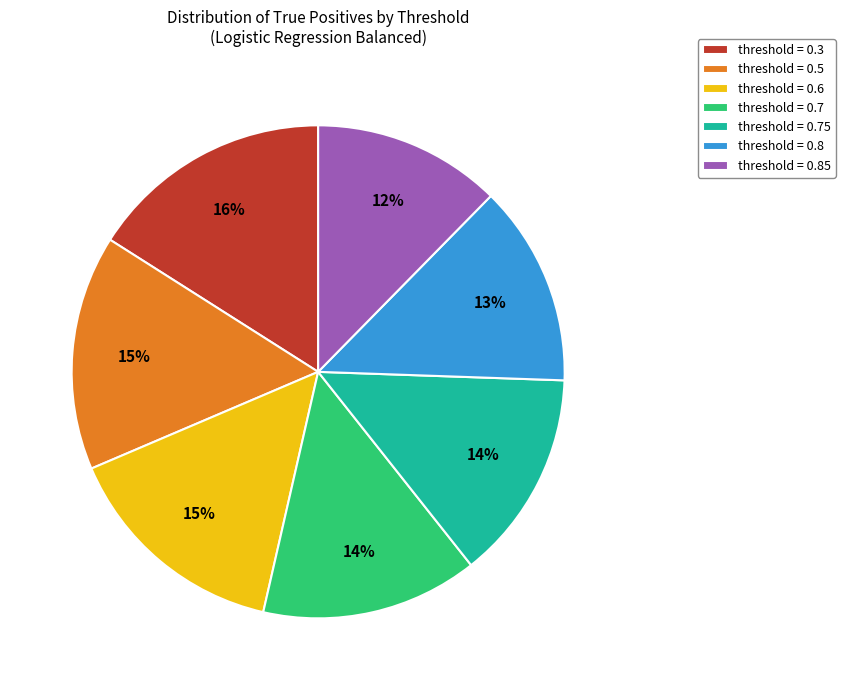

What is the smallest slice in the pie chart?

threshold = 0.85